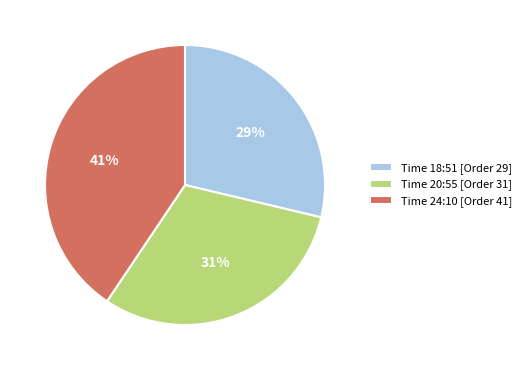

The Time 18:51 [Order 29] slice represents 29% of the pie. True or false?

True